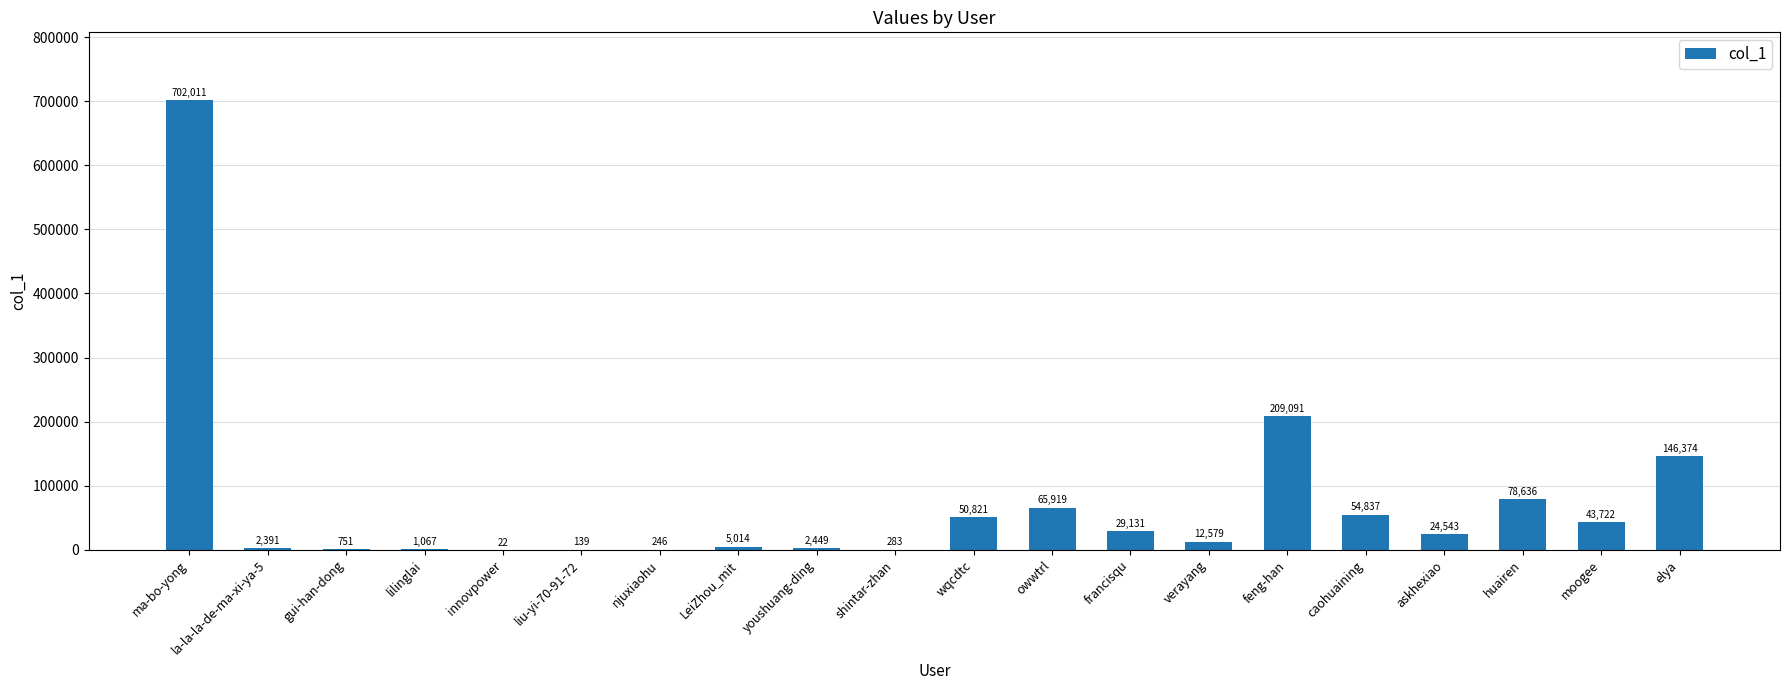

What is the sum of the values at lilinglai and owwtrl?

66986